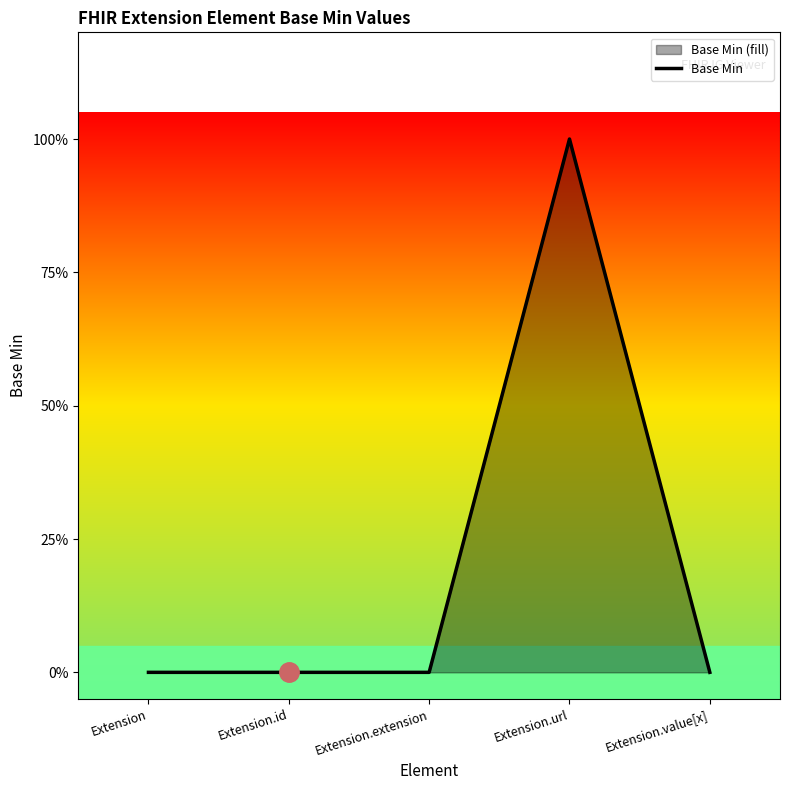

At which category does the chart reach its peak across all series?

Extension.url